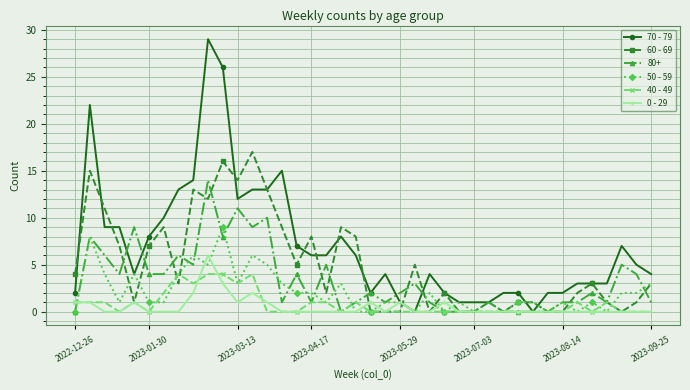

Which series has the largest range (max minus min)?

70 - 79